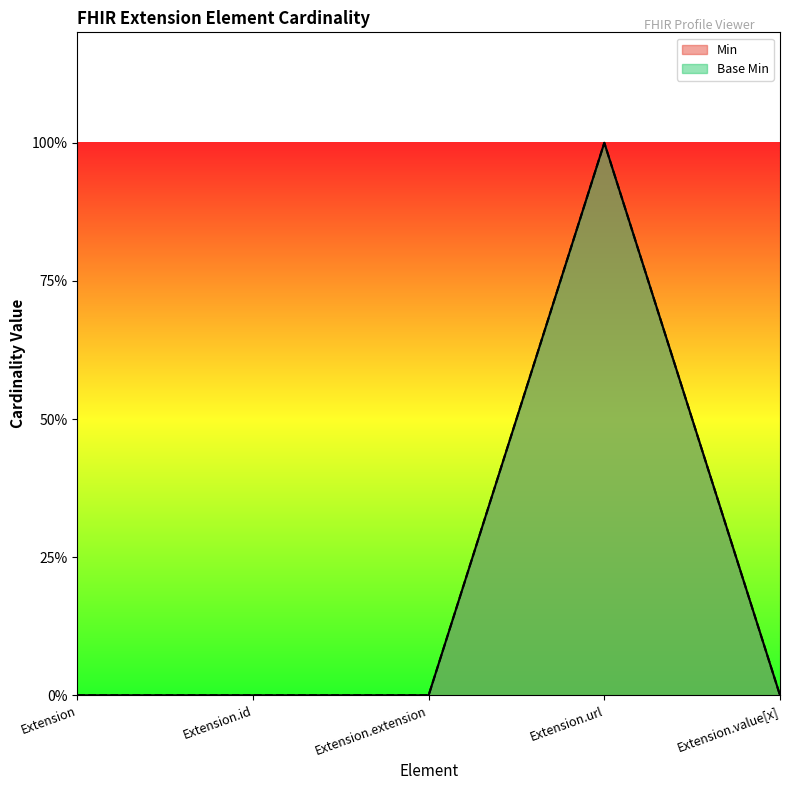

What is the difference between the Base Min values at Extension.extension and Extension.url?

1